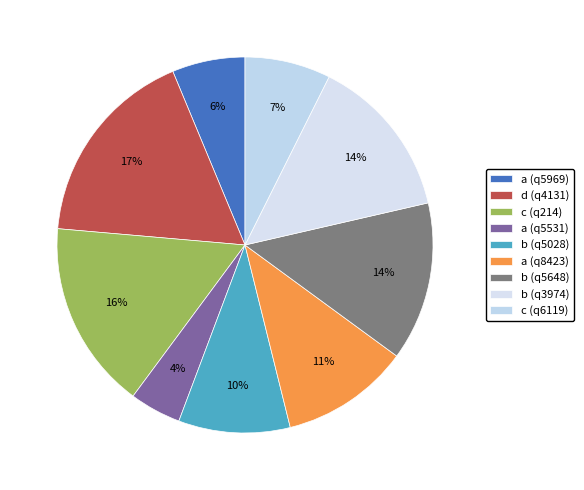

What percentage is the c (q6119) slice, to the nearest percent?

7%